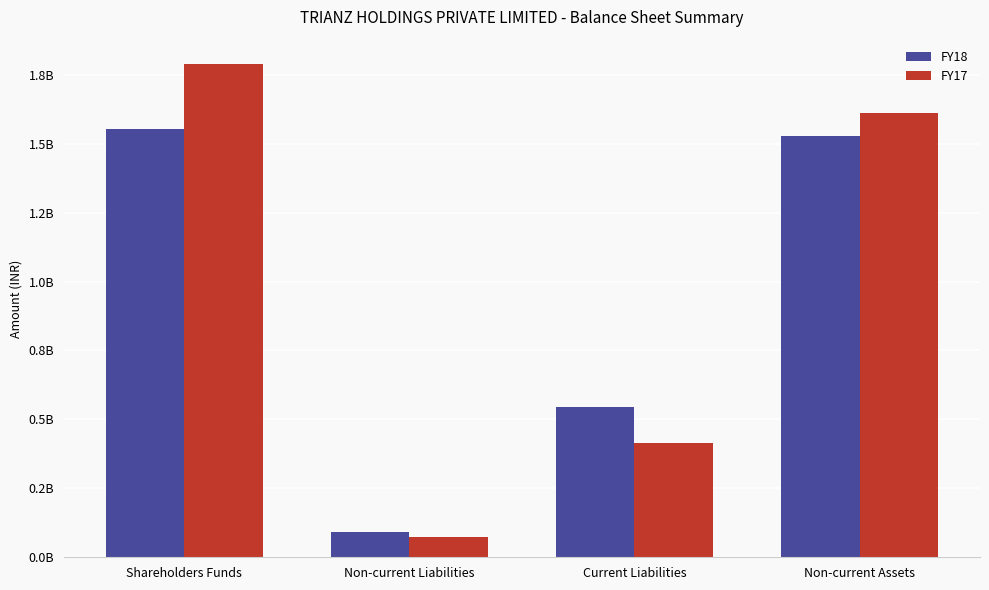

Which series changed the most between Non-current Liabilities and Current Liabilities?

FY18